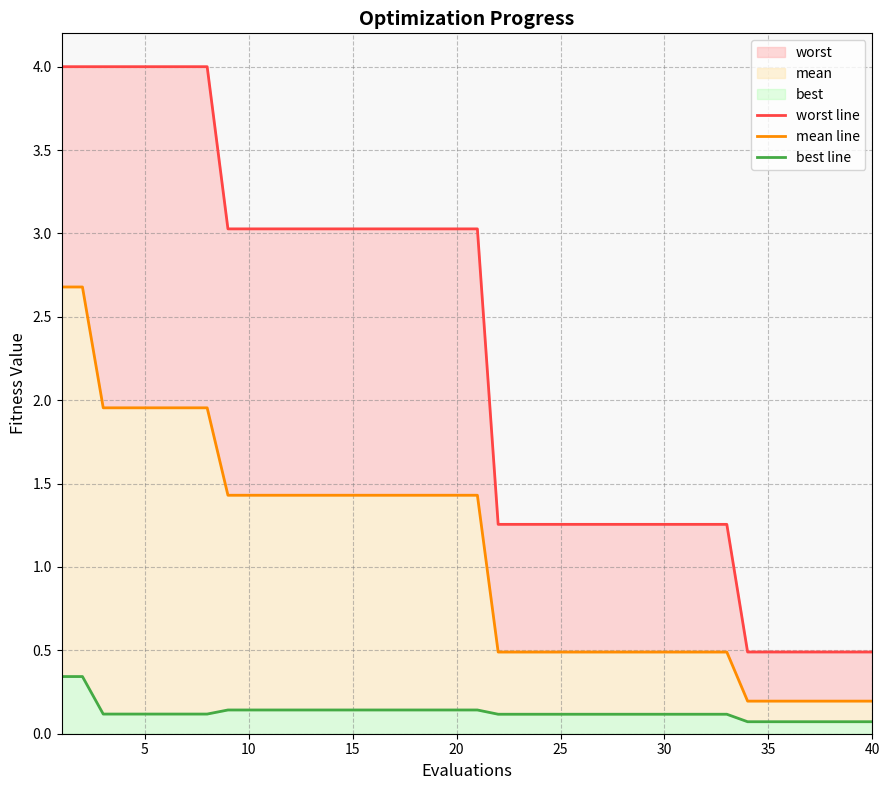

The worst line series shows 1.3 at 25. True or false?

True